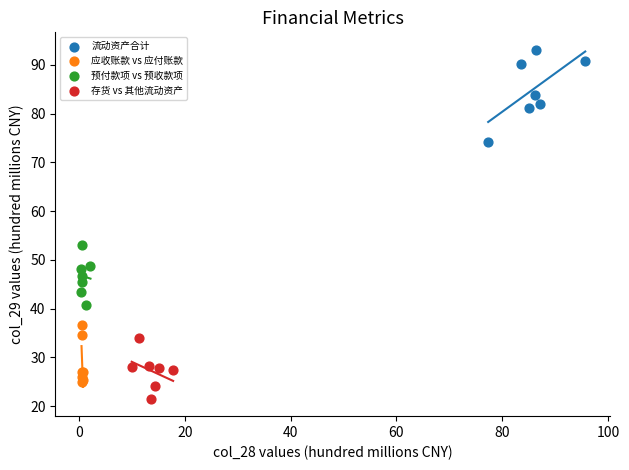

What are all the series names shown in the legend?

流动资产合计, 应收账款 vs 应付账款, 预付款项 vs 预收款项, 存货 vs 其他流动资产